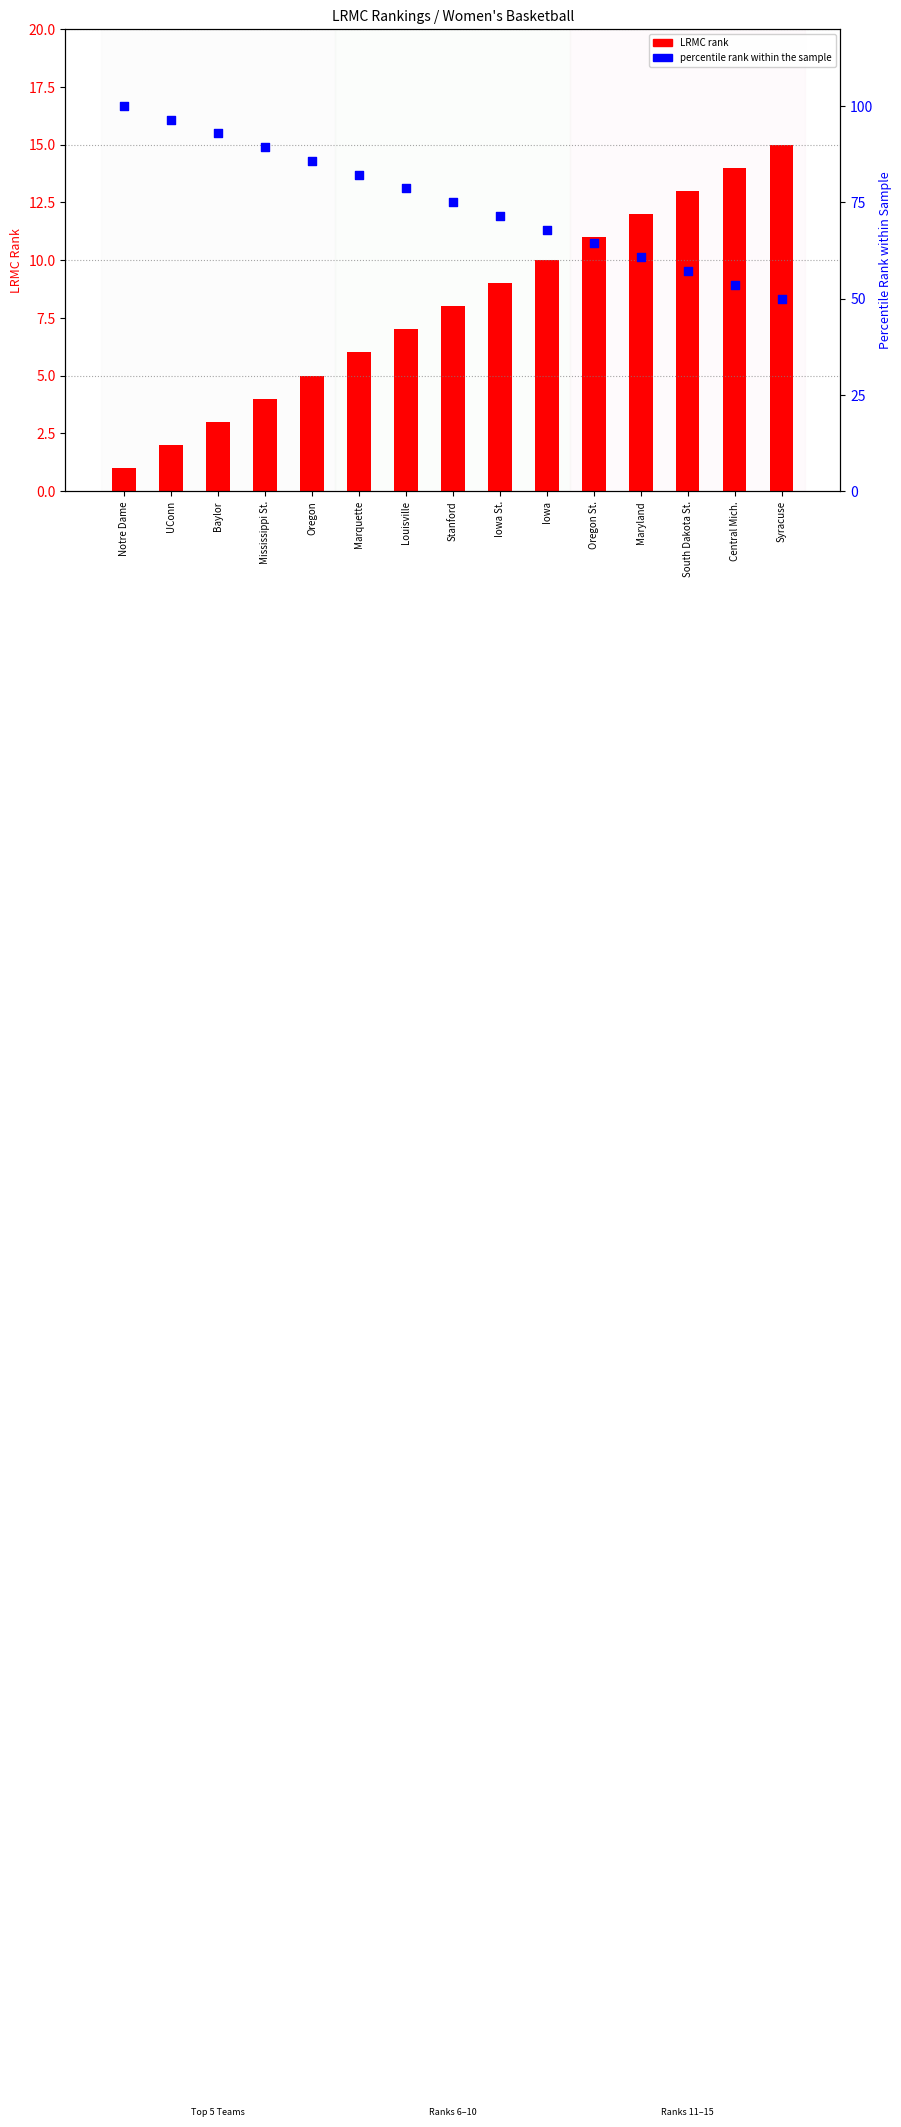

What are all the series names shown in the legend?

LRMC rank, percentile rank within the sample